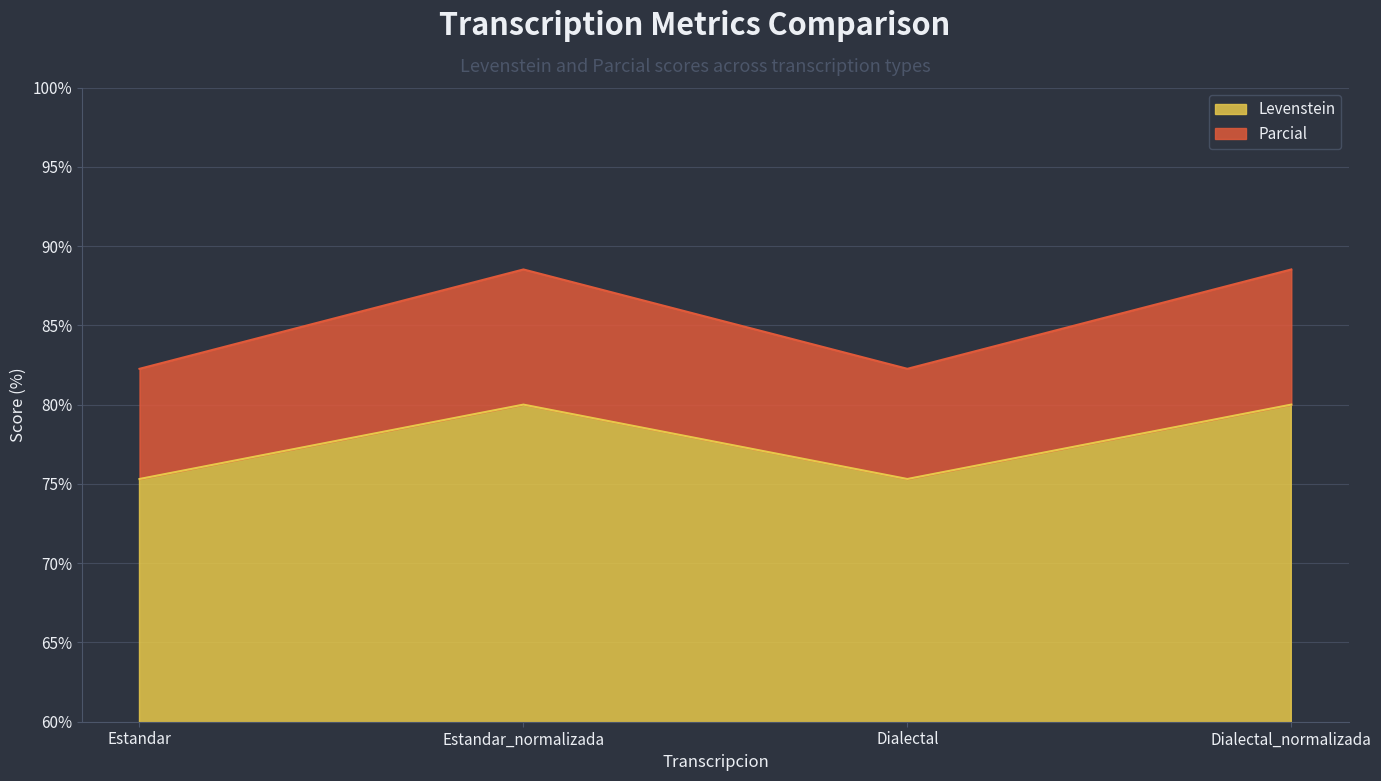

What is the highest value of the Levenstein series?

80.0